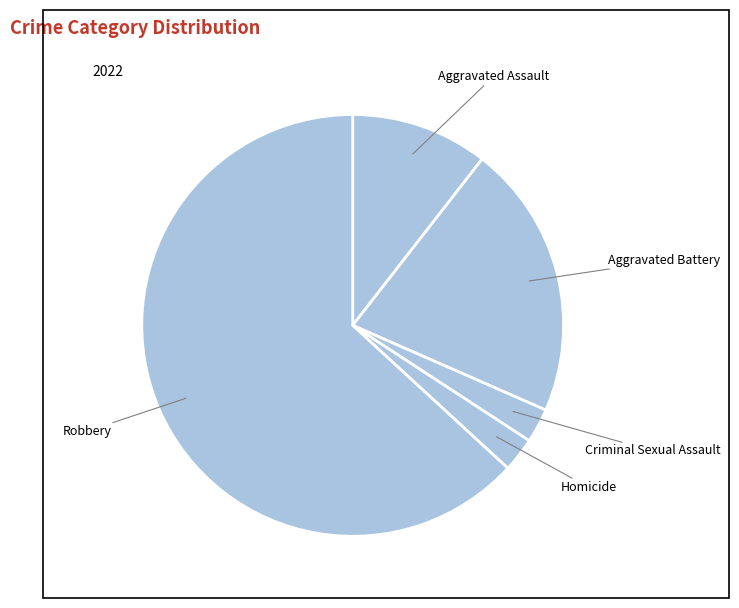

How many slices are in this pie chart?

5